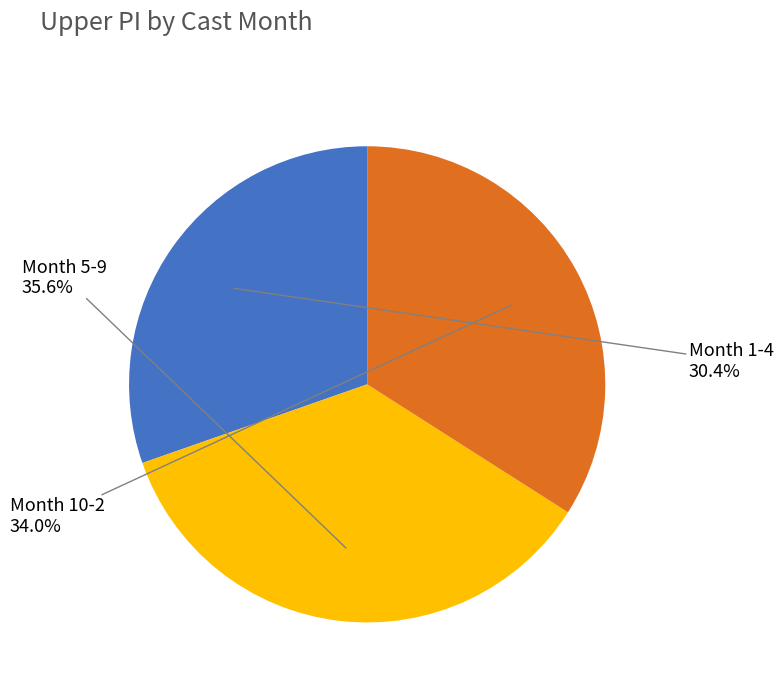

Which has a higher value, Month 10-2 or Month 5-9?

Month 5-9